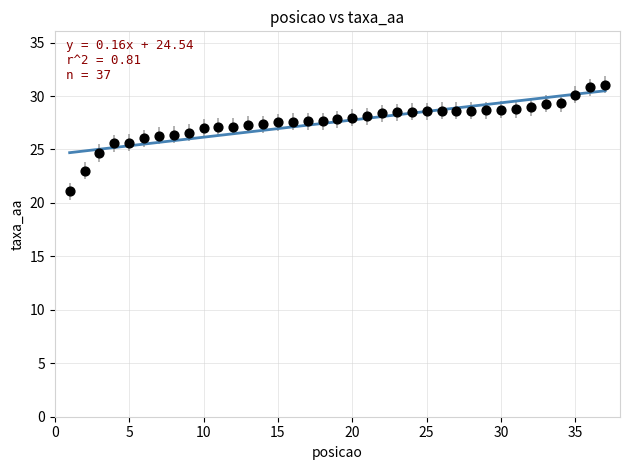

What is the range of X values (max minus min)?

36.0